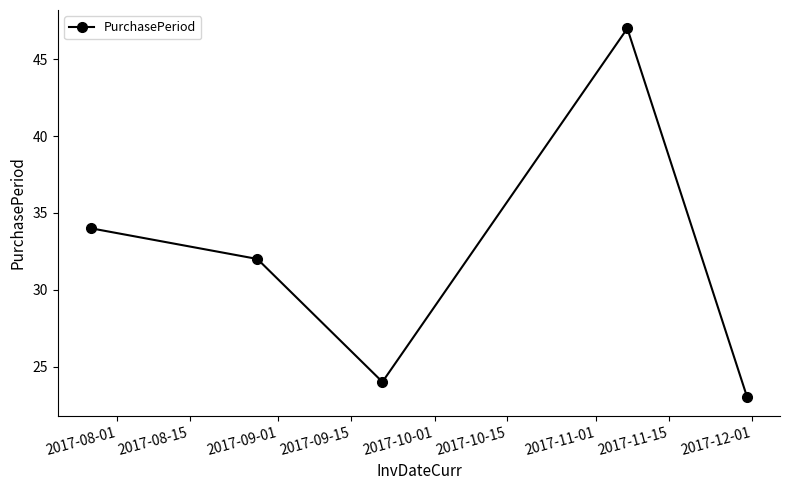

Count the number of categories in the chart.

5